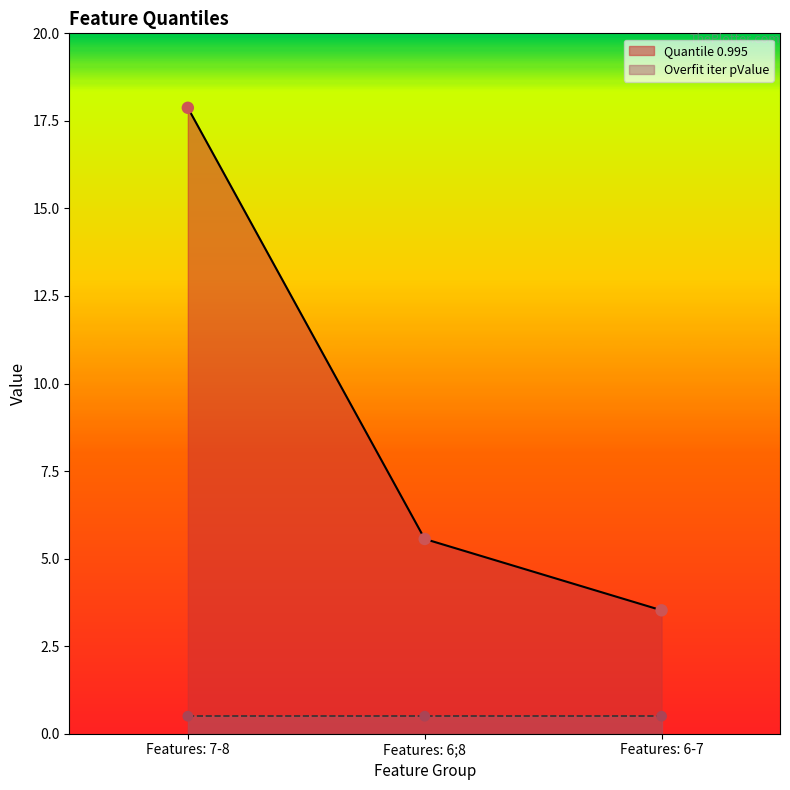

What is the ratio of the value at Features: 6;8 to the value at Features: 7-8?

0.3